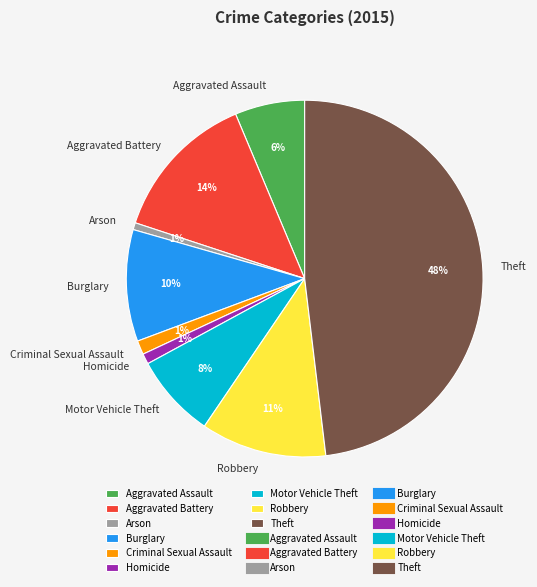

What is the largest slice in the pie chart?

Theft